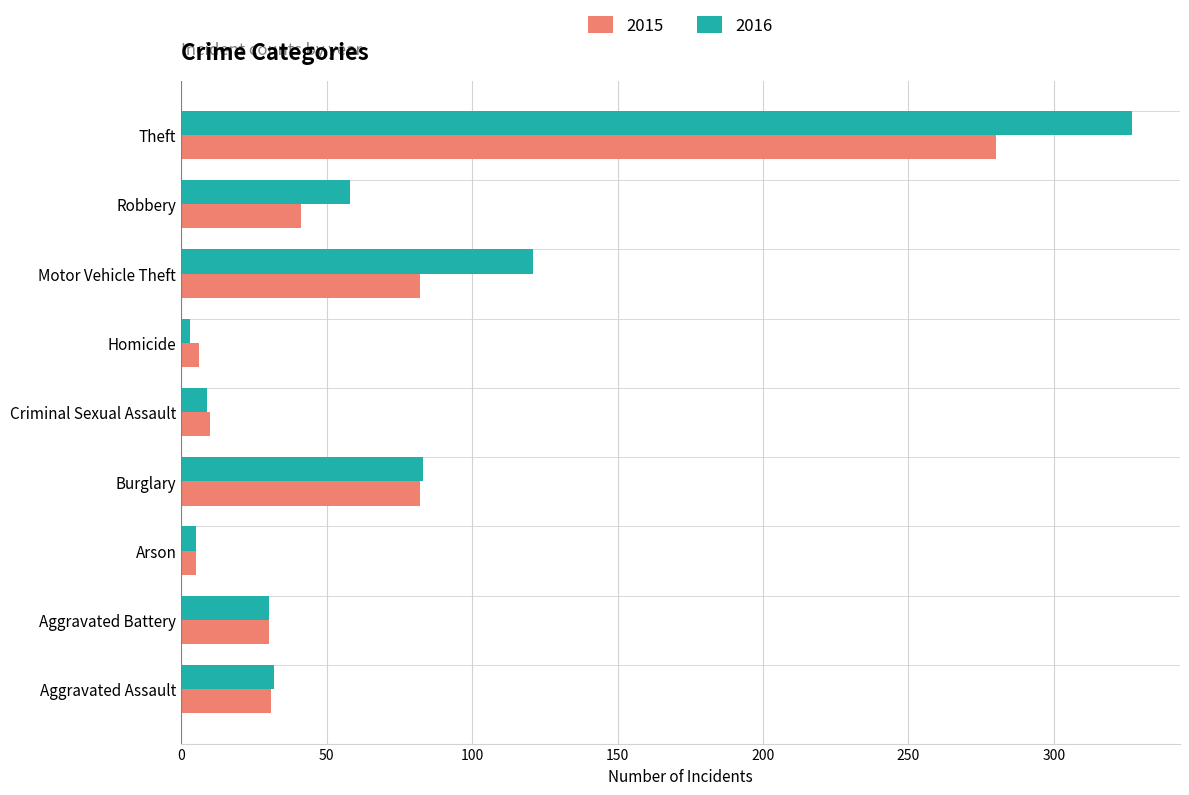

Which label corresponds to the largest value in the chart?

Theft